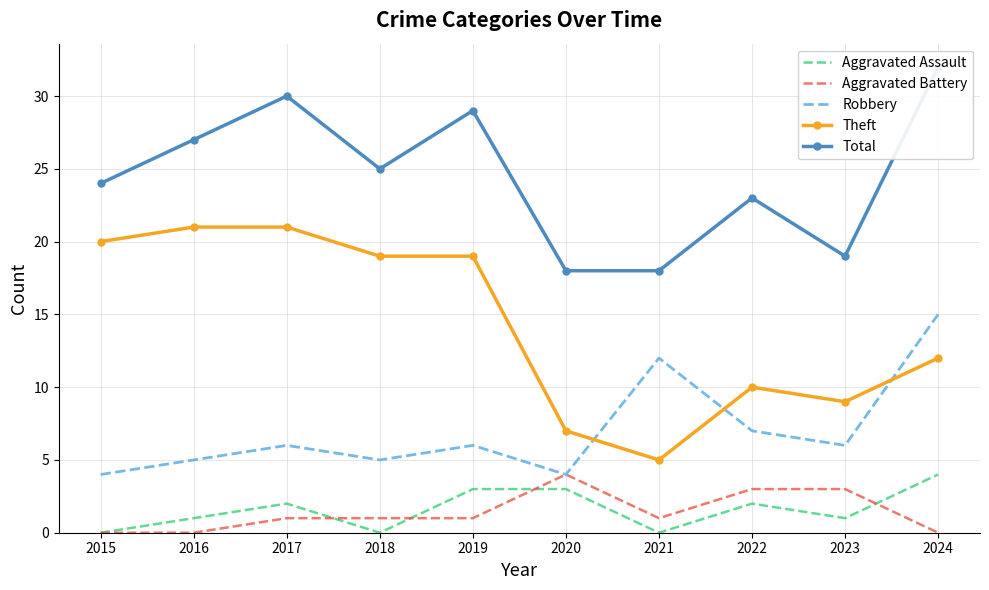

Count the Aggravated Battery values in the range 0 to 3.

9